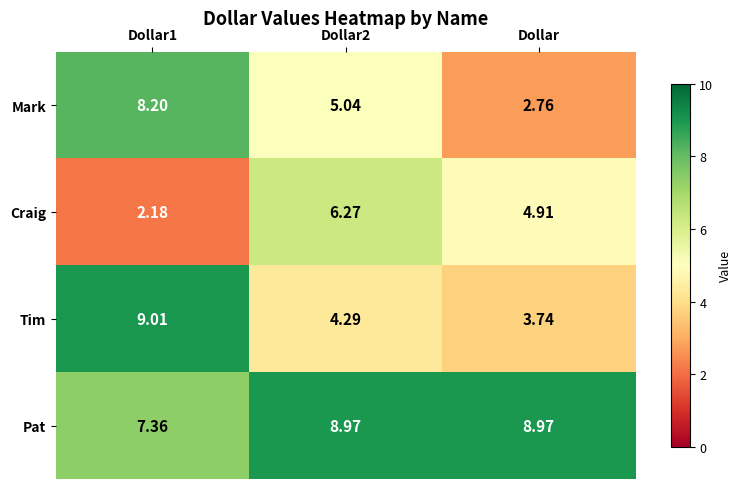

Which series has the largest range (max minus min)?

Mark